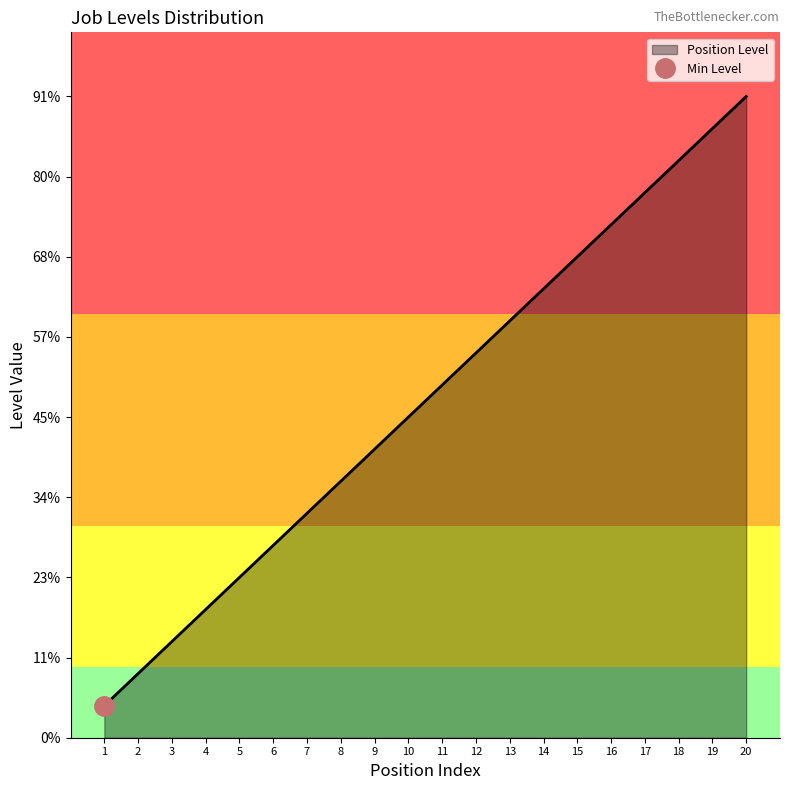

True or false: the data shows 3 at 4.

False